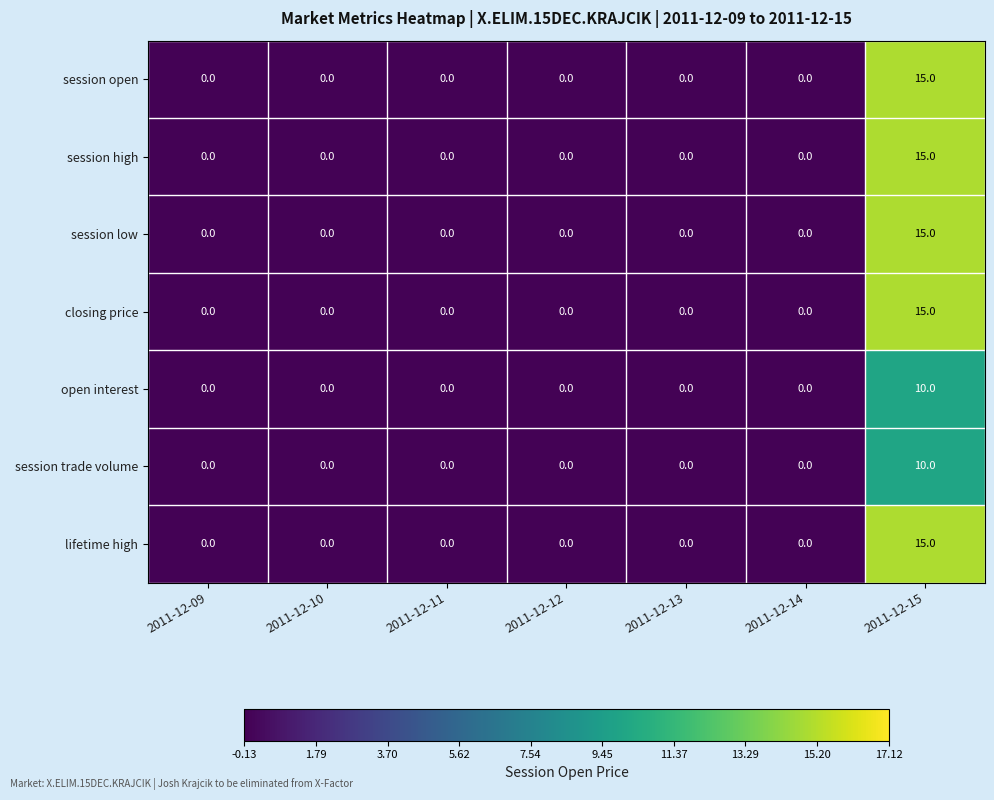

The value of session high at 2011-12-13 is -9. True or false?

False